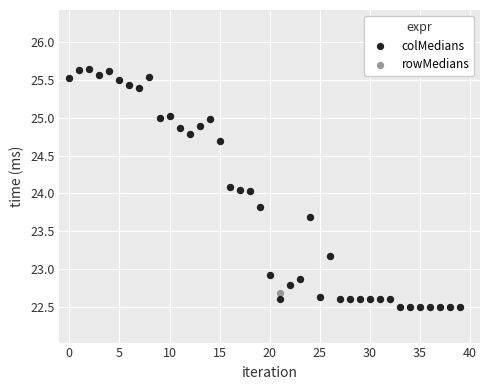

What are all the series names shown in the legend?

colMedians, rowMedians